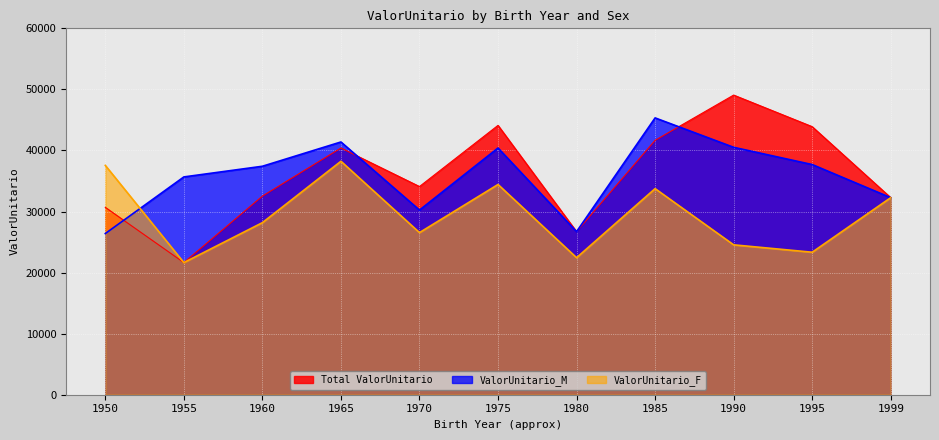

Which series changed the most between 1965 and 1990?

ValorUnitario_F